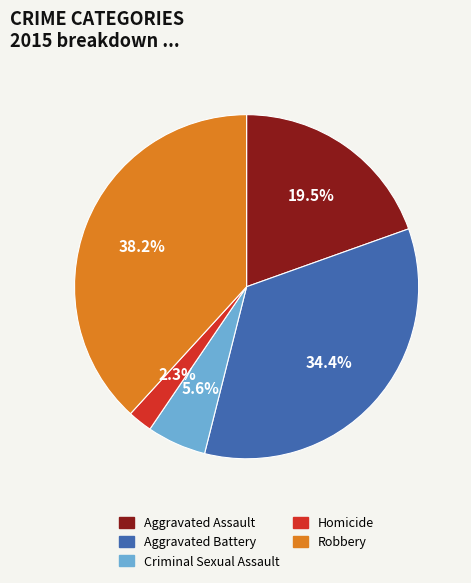

What percentage do Criminal Sexual Assault and Aggravated Assault together represent?

25.1%